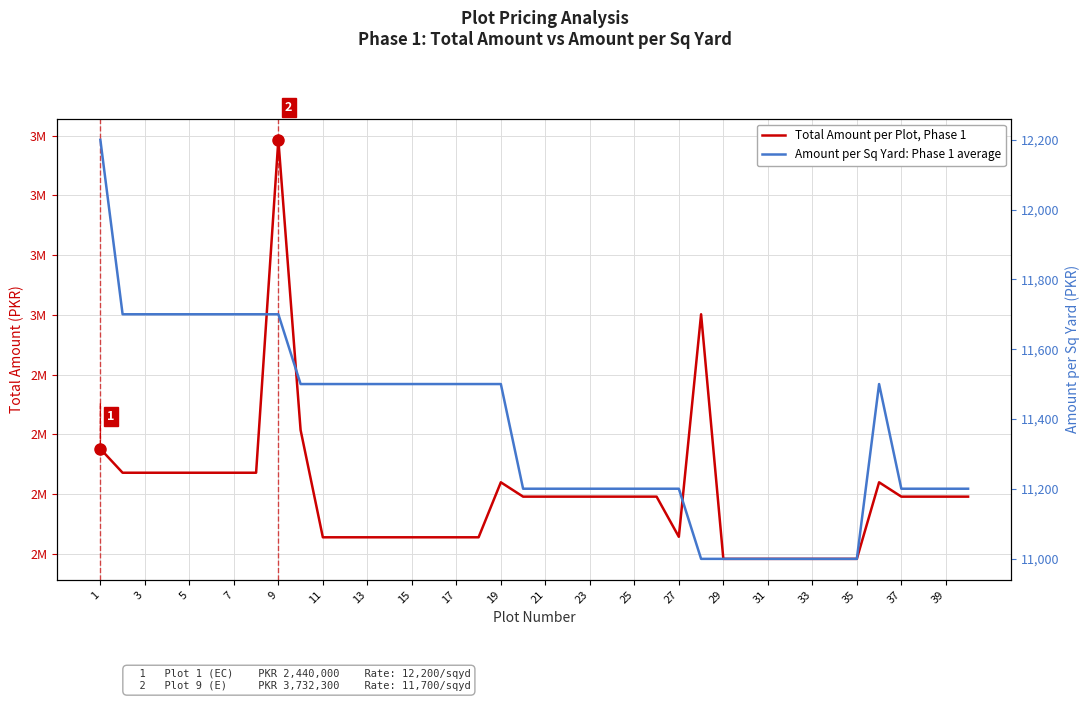

How many values in the Total Amount per Plot, Phase 1 series exceed 2240000?

13